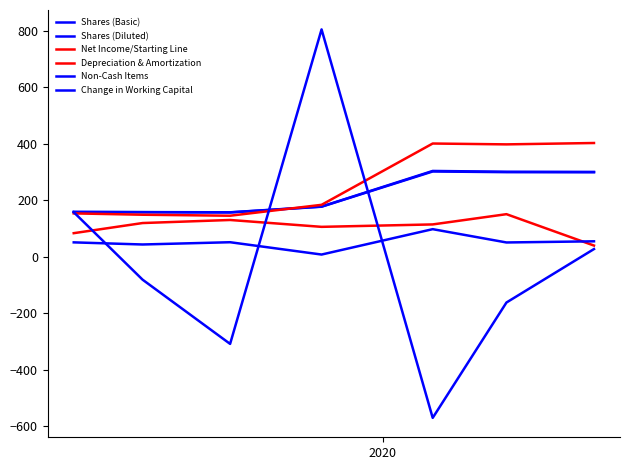

How many lines are shown in the chart?

6